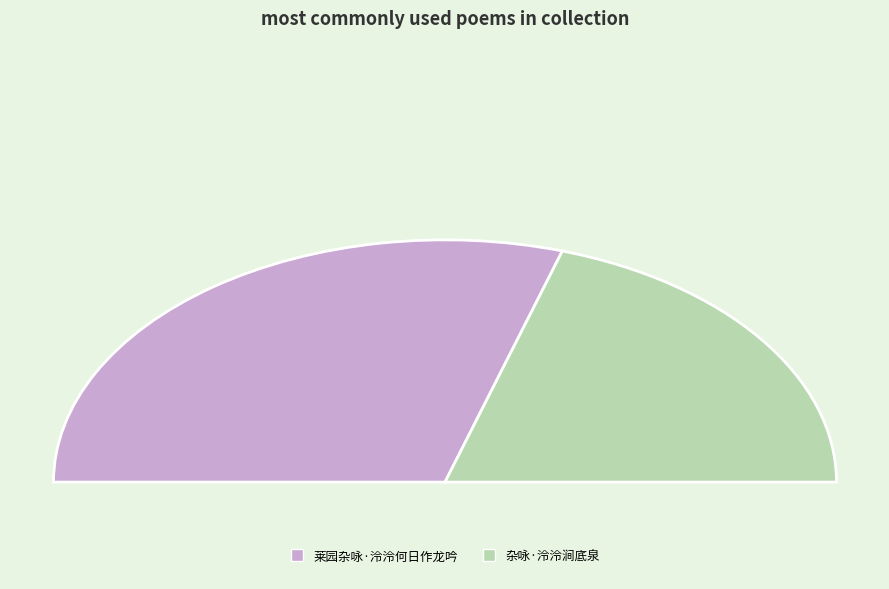

True or false: 莱园杂咏·泠泠何日作龙吟 accounts for 66% of the total.

False